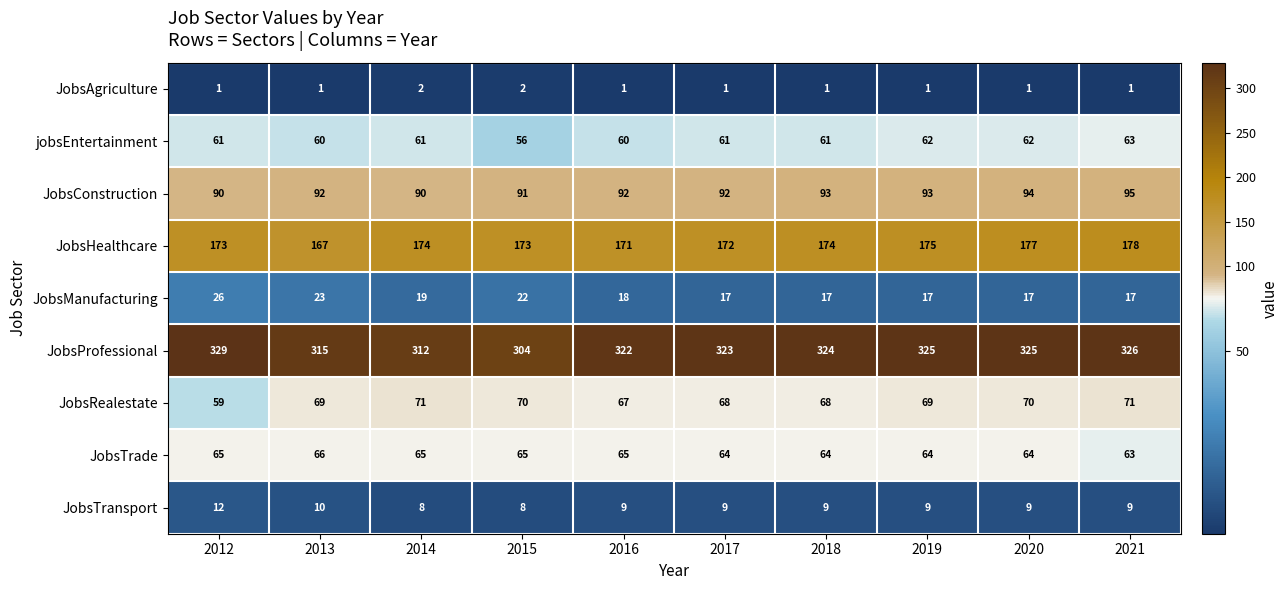

List the series in order of their peak value, lowest first.

JobsAgriculture, JobsTransport, JobsManufacturing, jobsEntertainment, JobsTrade, JobsRealestate, JobsConstruction, JobsHealthcare, JobsProfessional